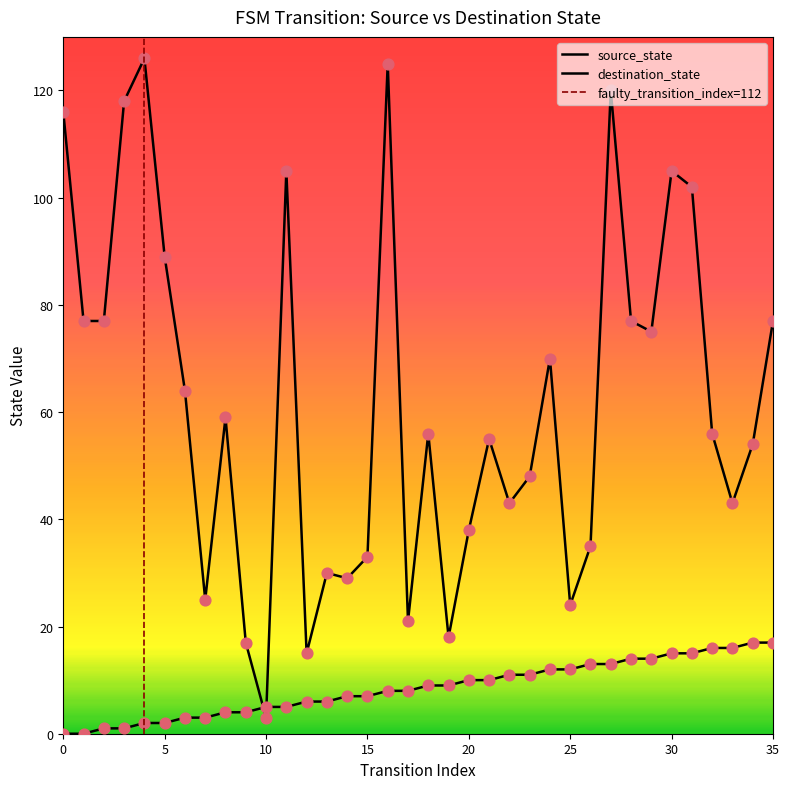

At which category is the sum across all series the highest?

16